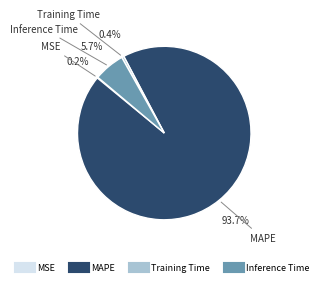

What is the majority slice?

MAPE